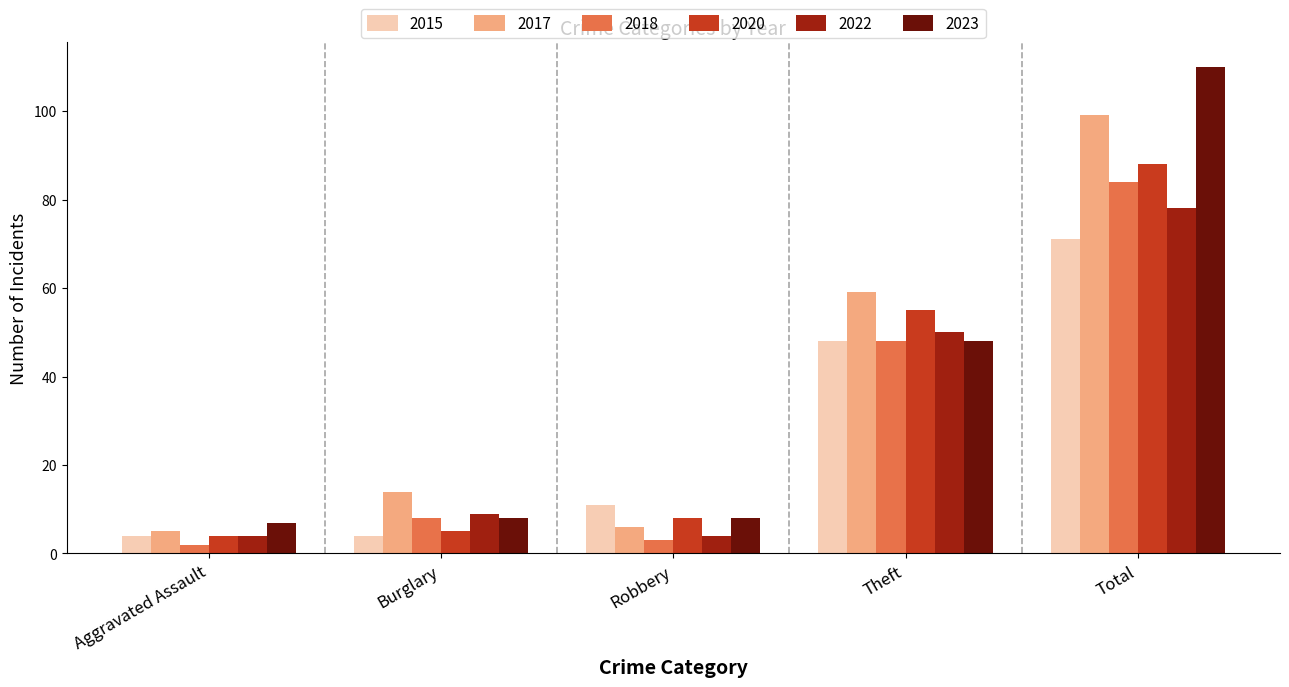

Is it true that 2015 equals 4 at Aggravated Assault?

True